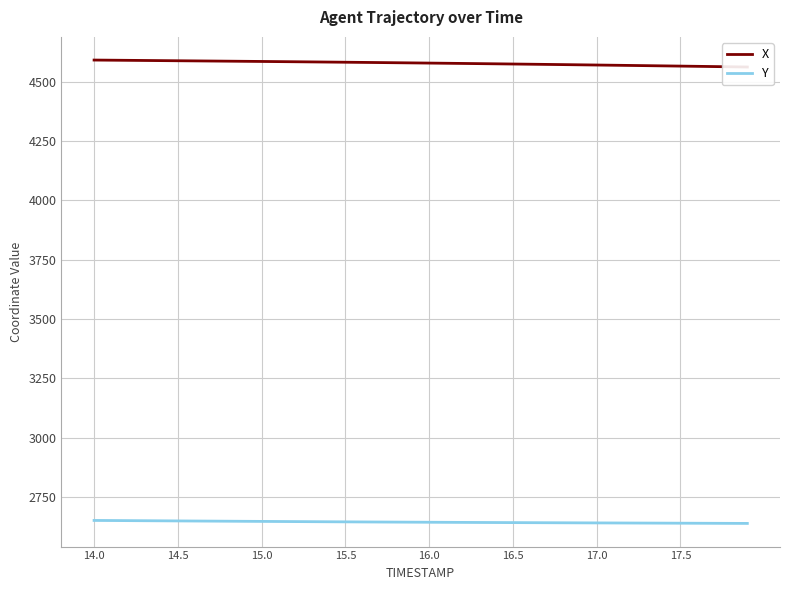

True or false: X and Y intersect in this chart.

False